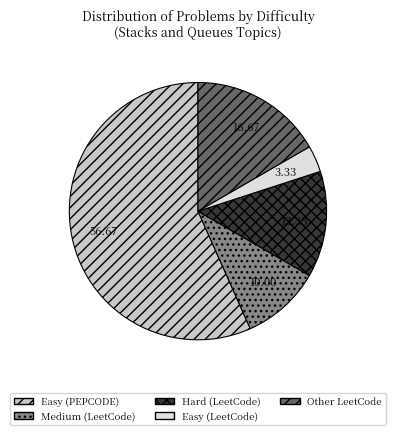

Which category has the smallest portion of the pie?

Easy (LeetCode)